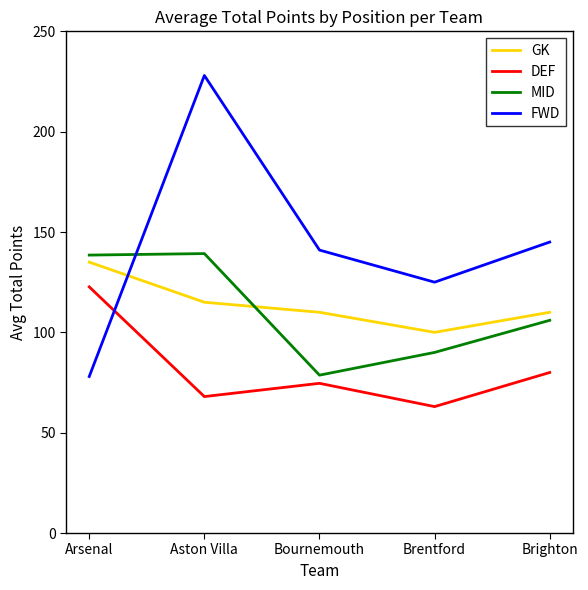

Which series has the largest range (max minus min)?

FWD